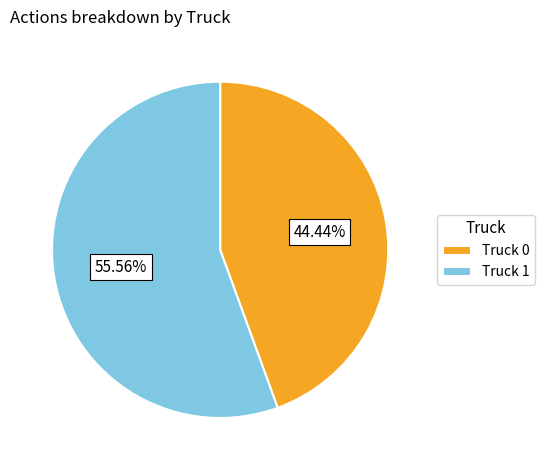

Combined, do Truck 0 and Truck 1 account for over 50%?

Yes